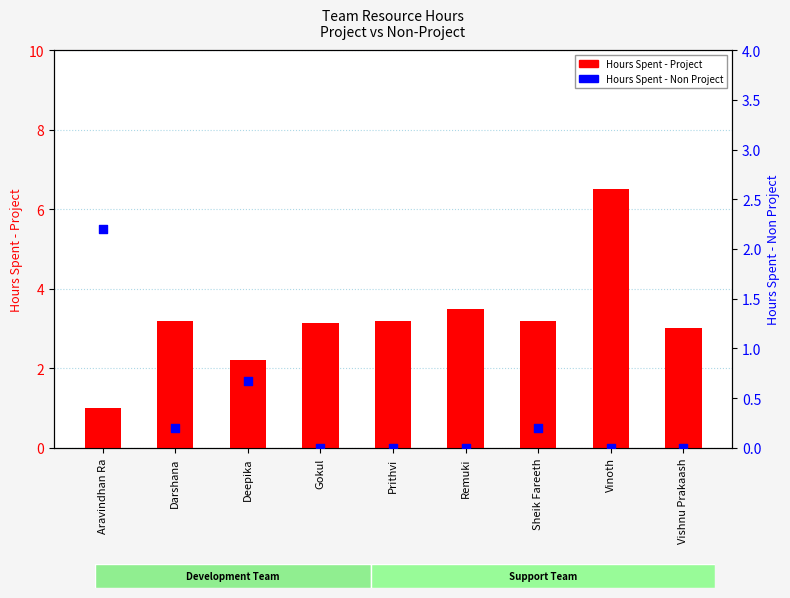

What is the total value across all series at Aravindhan Ra?

3.2